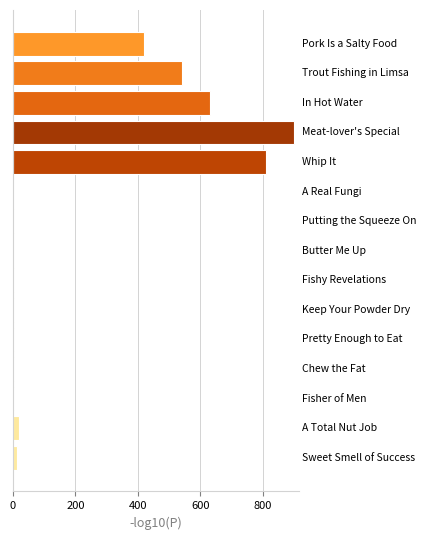

What is the maximum value shown in the chart?

900